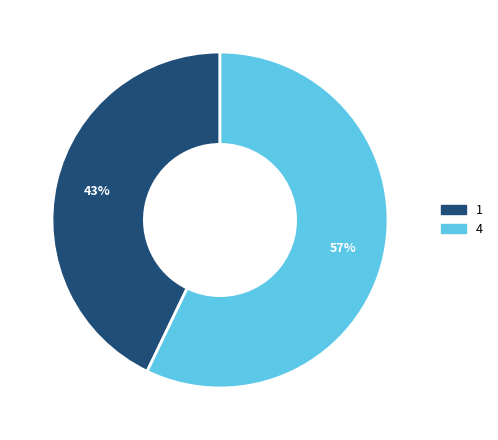

To the nearest percent, what portion does 4 represent?

57%